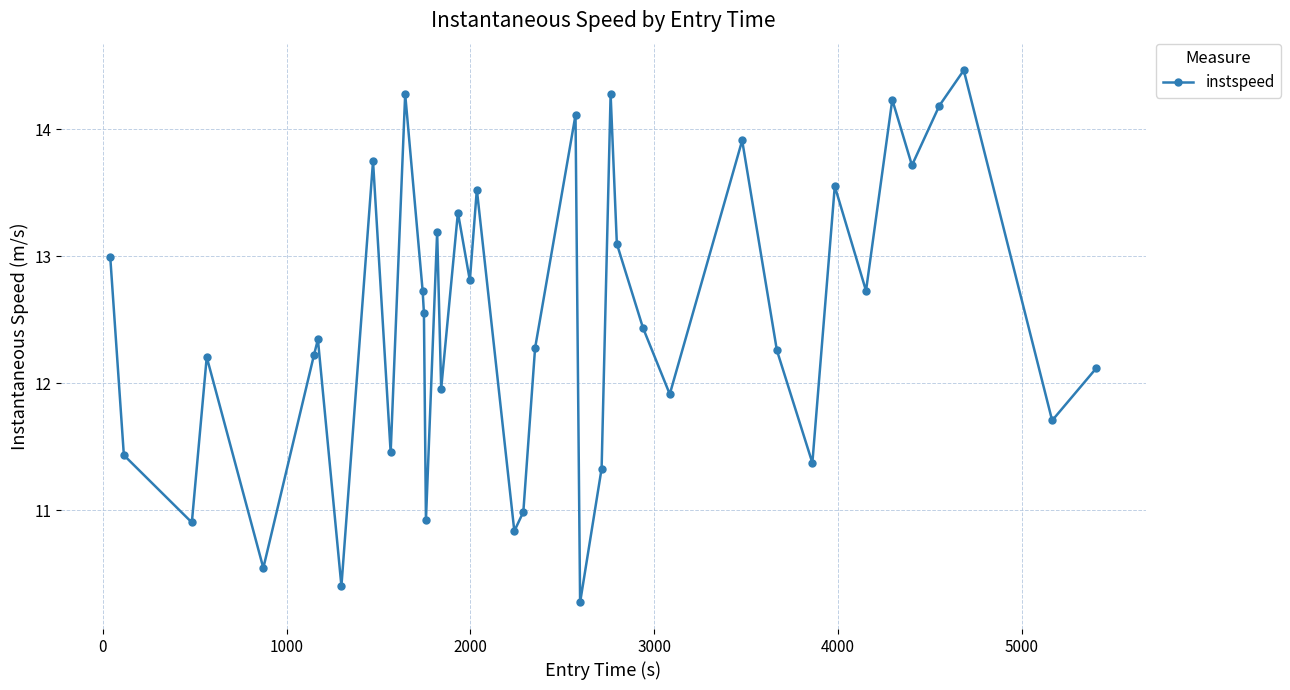

What is the maximum value shown in the chart?

14.5